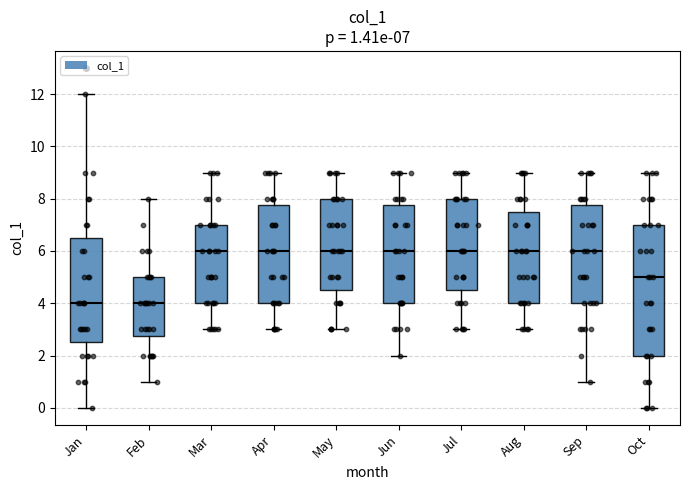

Comparing the boxes themselves (not the whiskers), which one is the tallest?

Oct